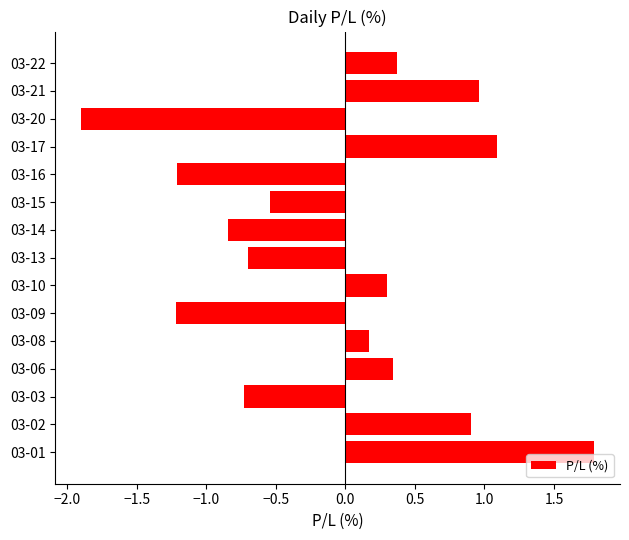

What is the difference between the values at 03-16 and 03-21?

2.2